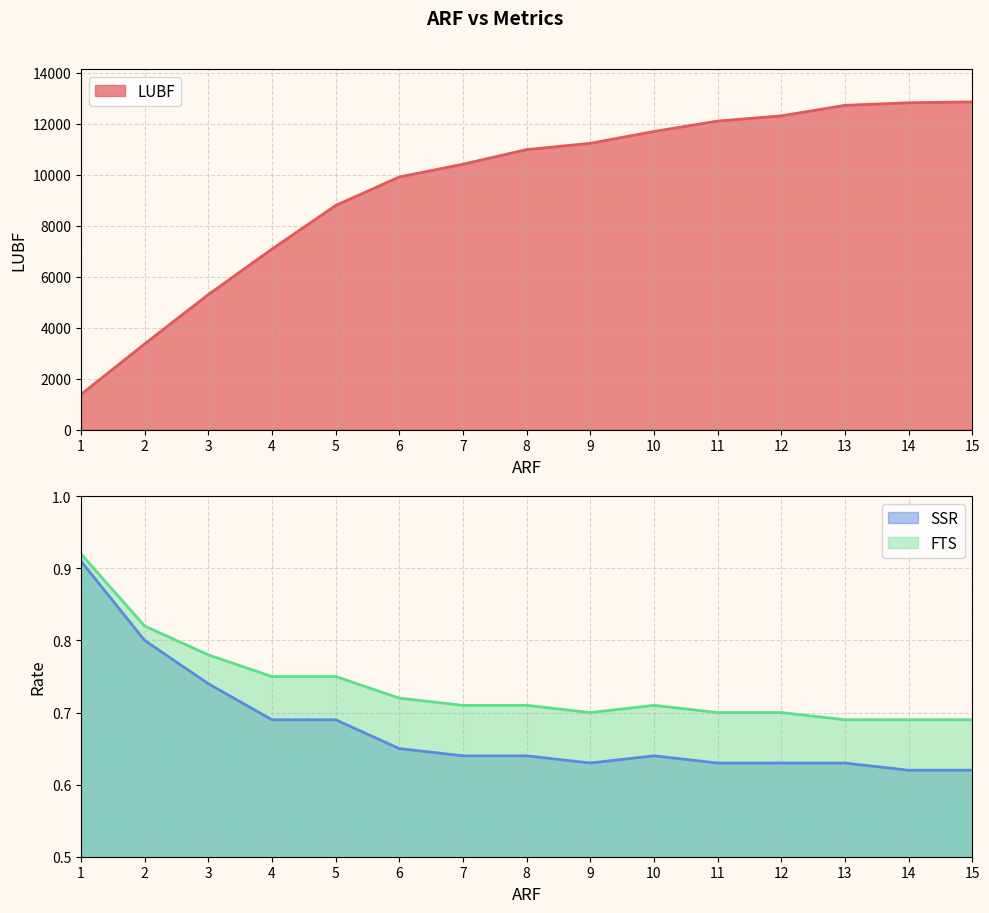

Reading left to right, what are all the values shown in this chart?

LUBF: 1=1380.0	2=3364.0	3=5301.0	4=7087.0	5=8798.0	6=9917.0	7=10419.0	8=10991.0	9=11238.0	10=11704.0	11=12112.0	12=12317.0	13=12730.0	14=12831.0	15=12865.0
SSR: 1=0.9	2=0.8	3=0.7	4=0.7	5=0.7	6=0.7	7=0.6	8=0.6	9=0.6	10=0.6	11=0.6	12=0.6	13=0.6	14=0.6	15=0.6
FTS: 1=0.9	2=0.8	3=0.8	4=0.8	5=0.8	6=0.7	7=0.7	8=0.7	9=0.7	10=0.7	11=0.7	12=0.7	13=0.7	14=0.7	15=0.7